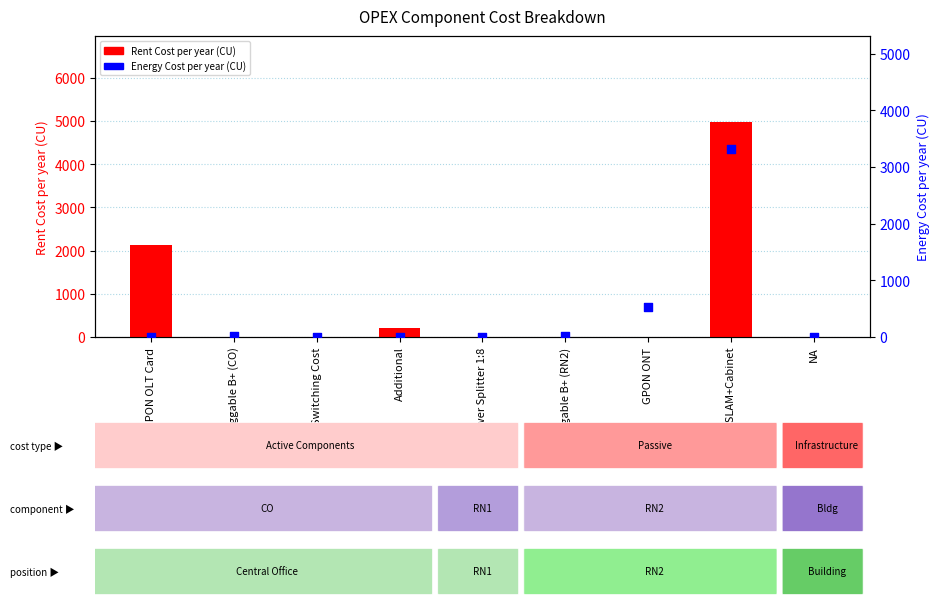

Which series reaches the maximum Y coordinate?

Rent Cost per year (CU)